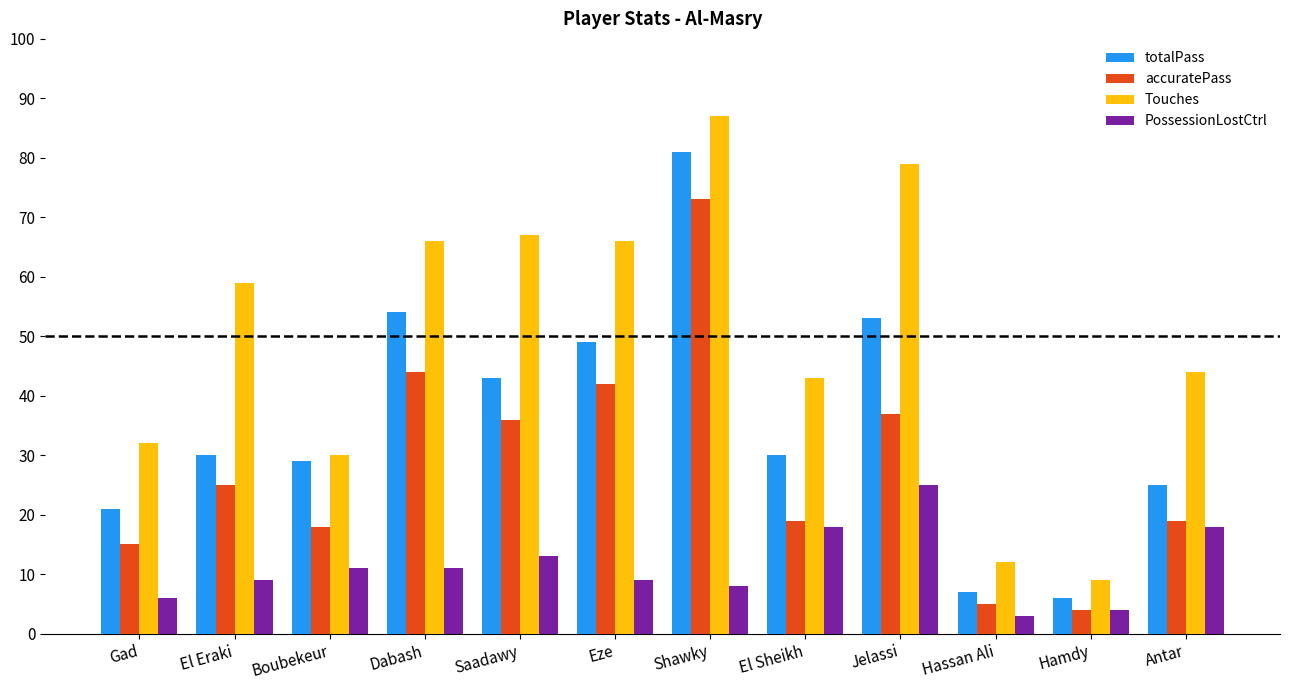

What is the label of the 1st bar from the right?

Antar